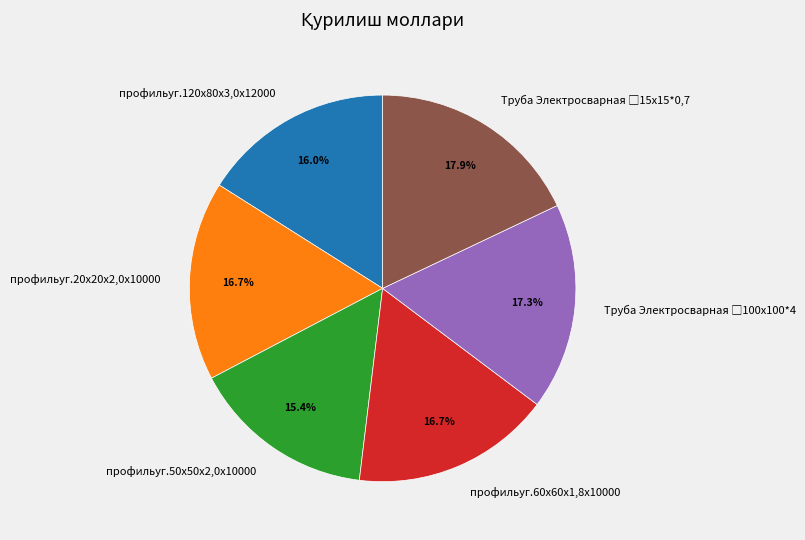

Is it true that профильуг.60х60х1,8х10000 is 5% of the pie?

False